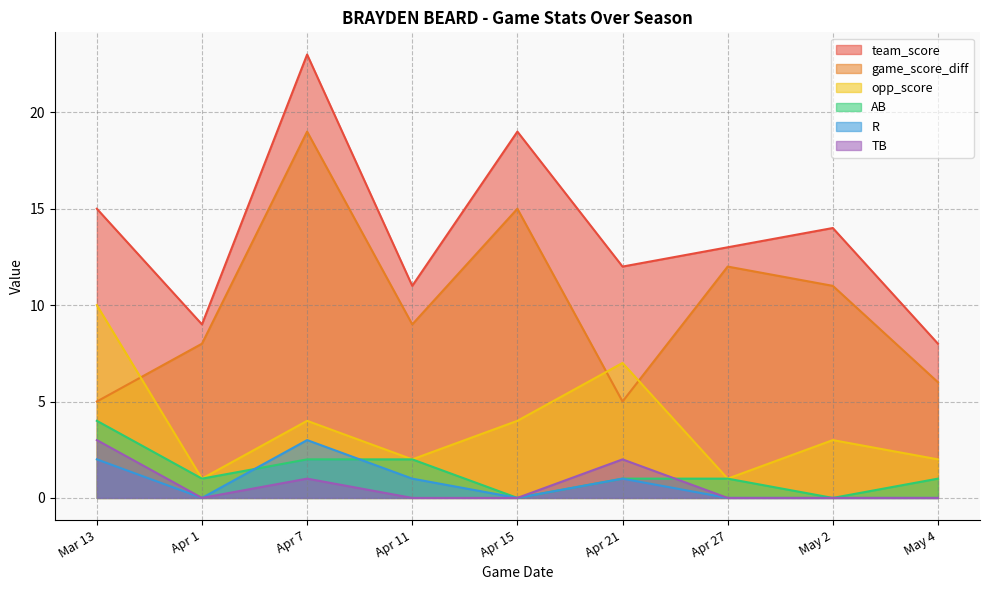

What is the label of the 5th point from the left?

Apr 15